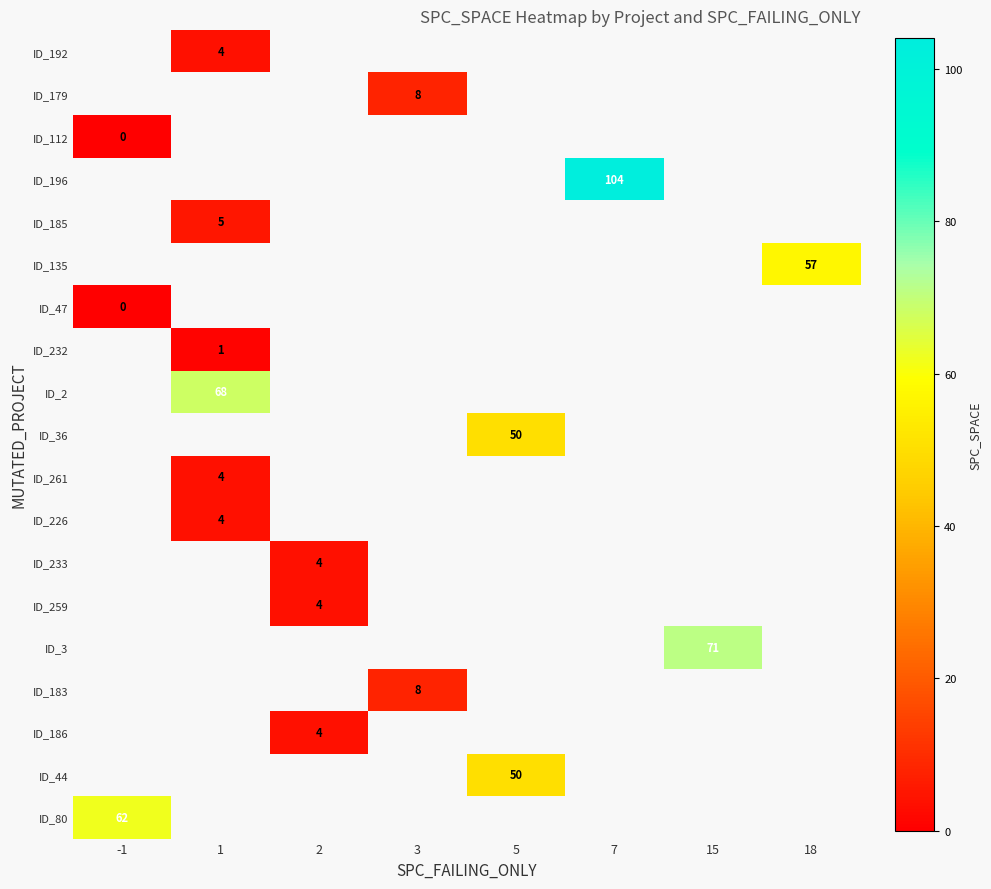

The ID_179 series shows 8 at 3. True or false?

True